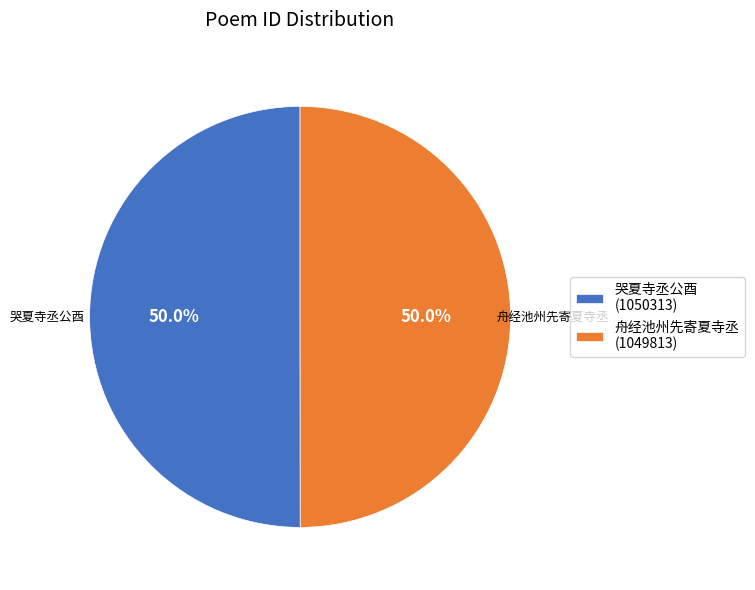

Combined, what portion of the pie is 舟经池州先寄夏寺丞 (1049813) and 哭夏寺丞公酉 (1050313)?

100.0%